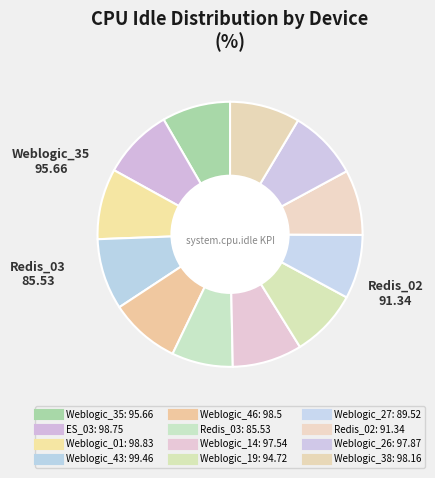

What percentage is the Weblogic_01 slice, to the nearest percent?

9%